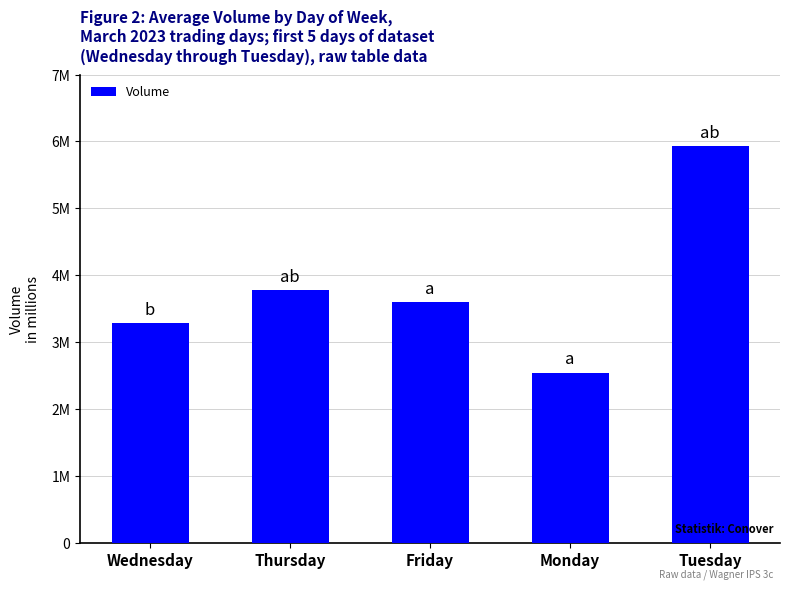

Reading left to right, what are all the values shown in this chart?

Wednesday=3277672	Thursday=3778645	Friday=3598030	Monday=2540866	Tuesday=5928678